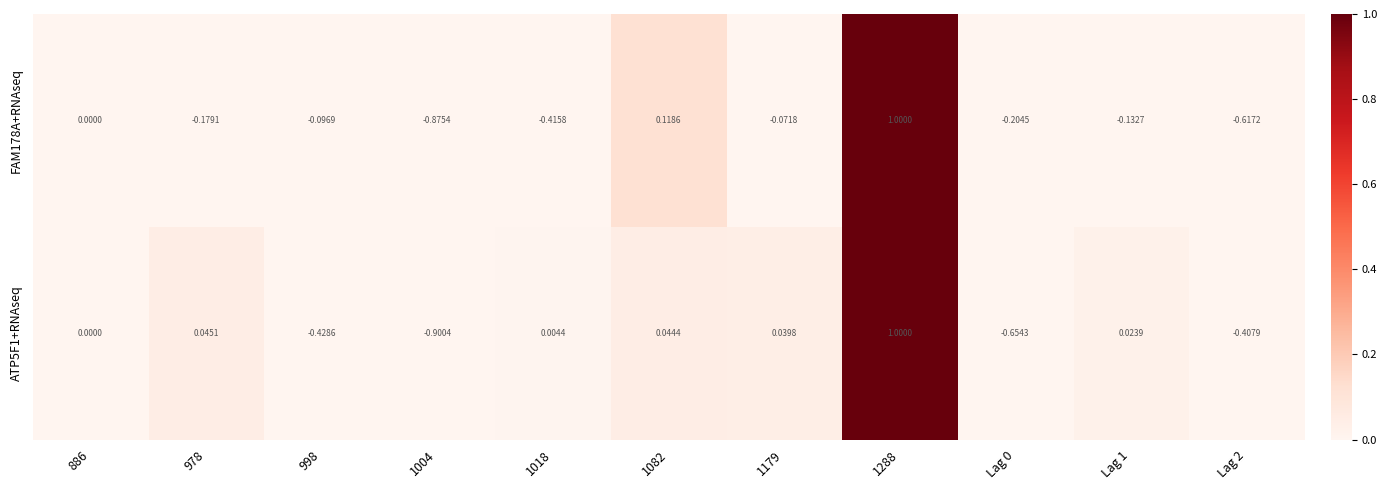

Rank the series by their average value, from lowest to highest.

FAM178A+RNAseq, ATP5F1+RNAseq